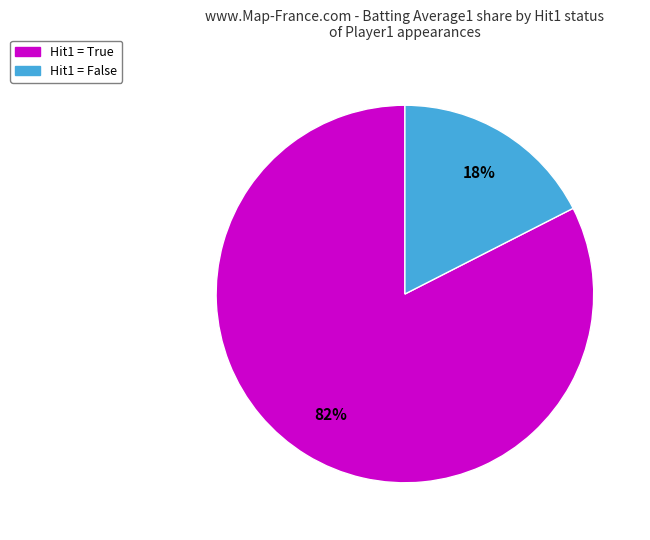

To the nearest percent, what is the average slice percentage?

50%